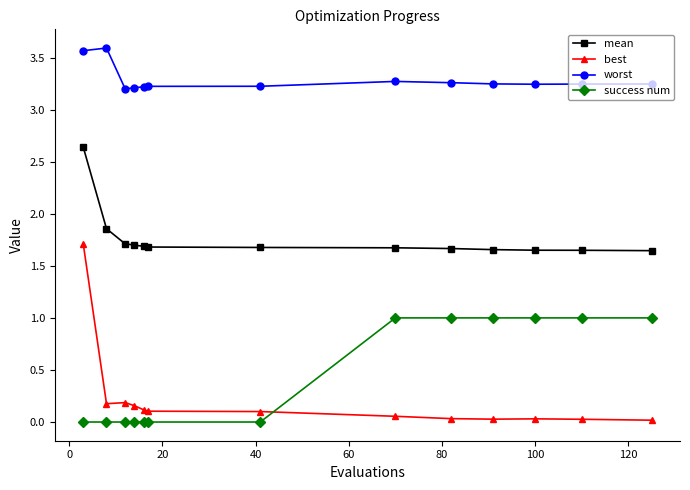

After their last crossing, which series has the higher values: best or success num?

success num